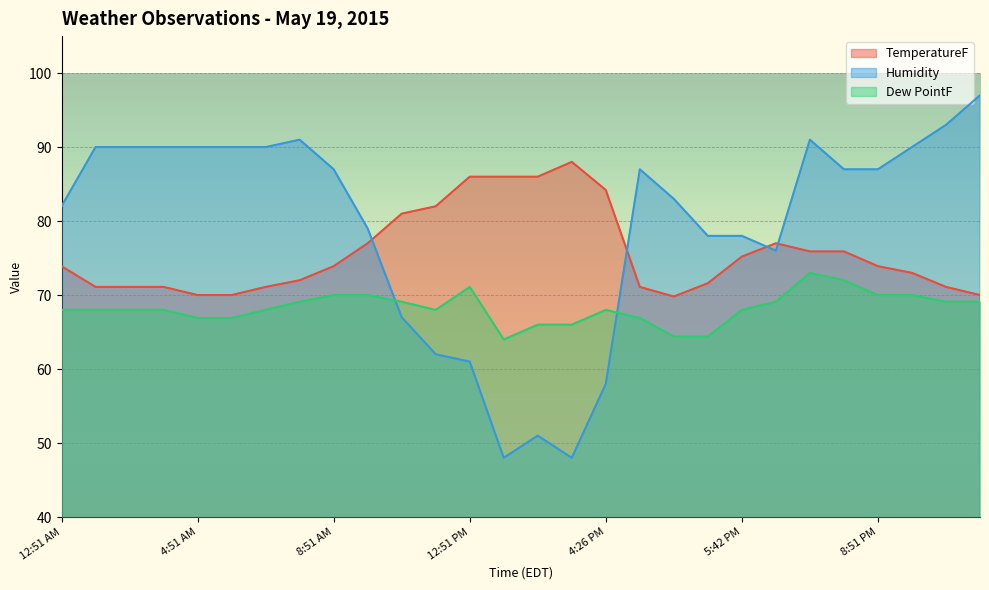

How many data points in Dew PointF are above 68?

12